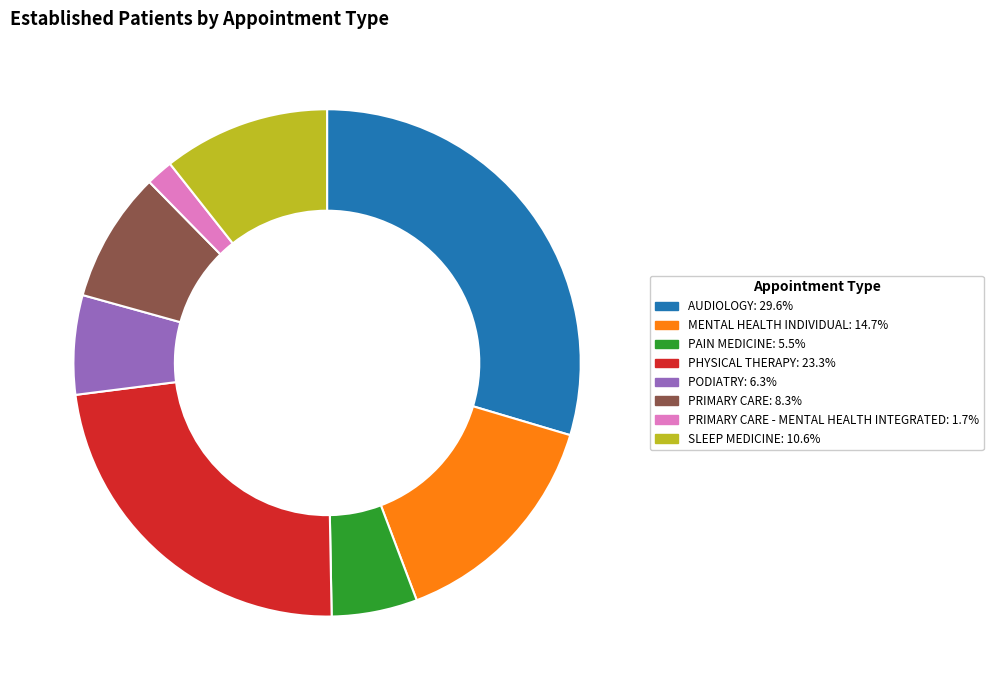

Is there any slice that represents more than half of the pie?

No